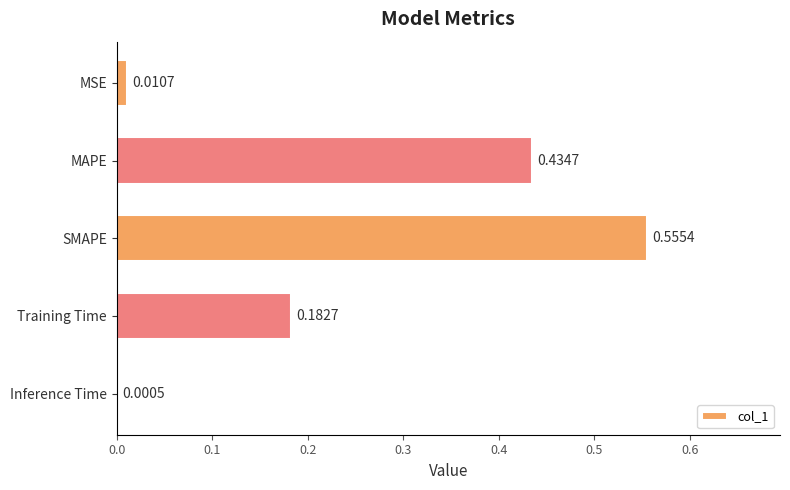

Which has a higher value, SMAPE or Inference Time?

SMAPE